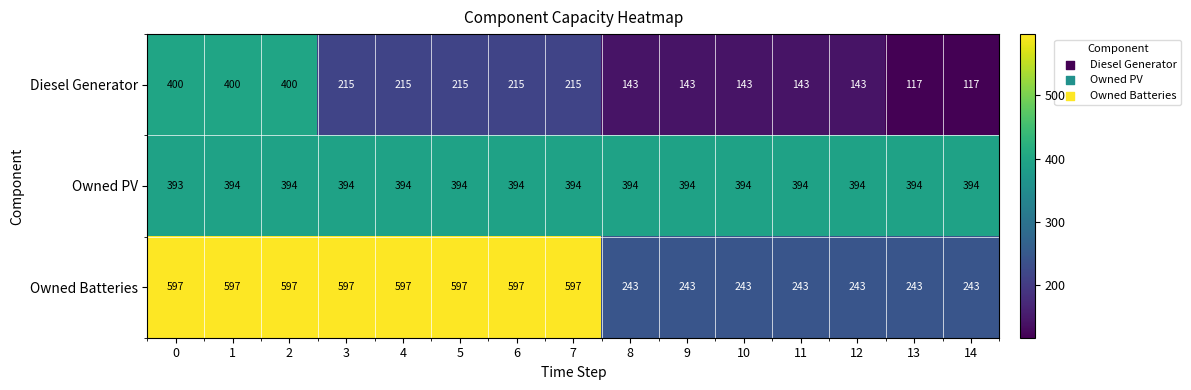

True or false: Owned PV has a value of 225 at 1.

False